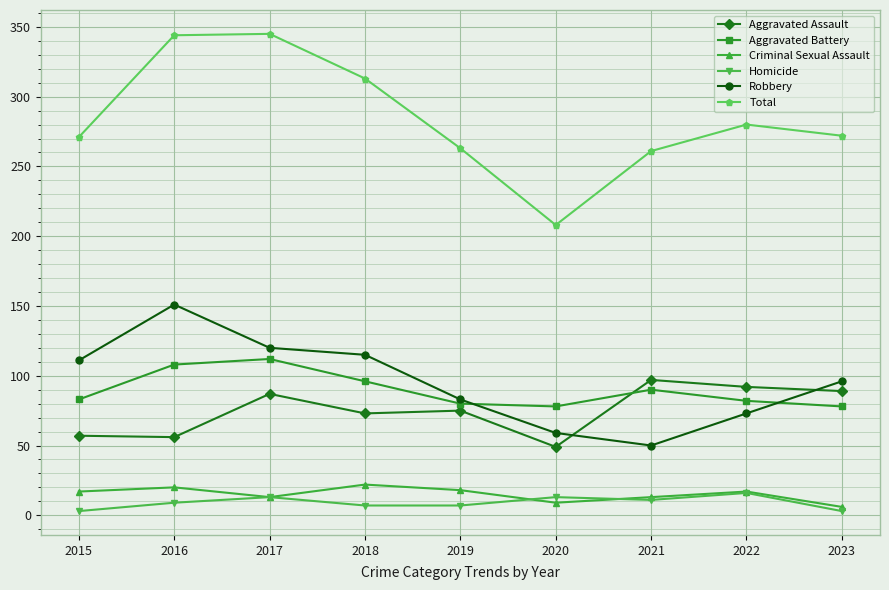

True or false: Robbery and Criminal Sexual Assault cross at least once.

False